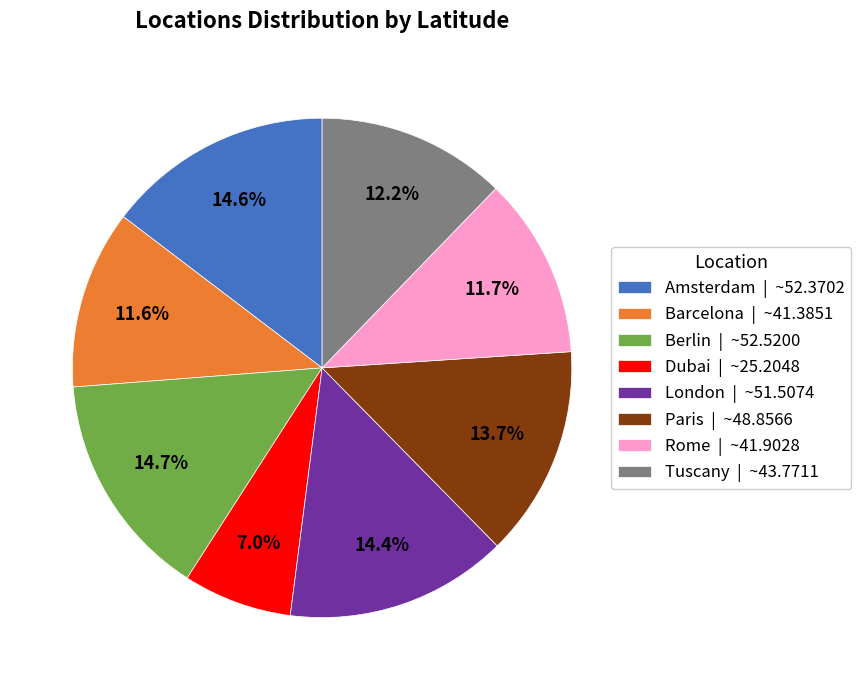

Which category has the smallest portion of the pie?

Dubai